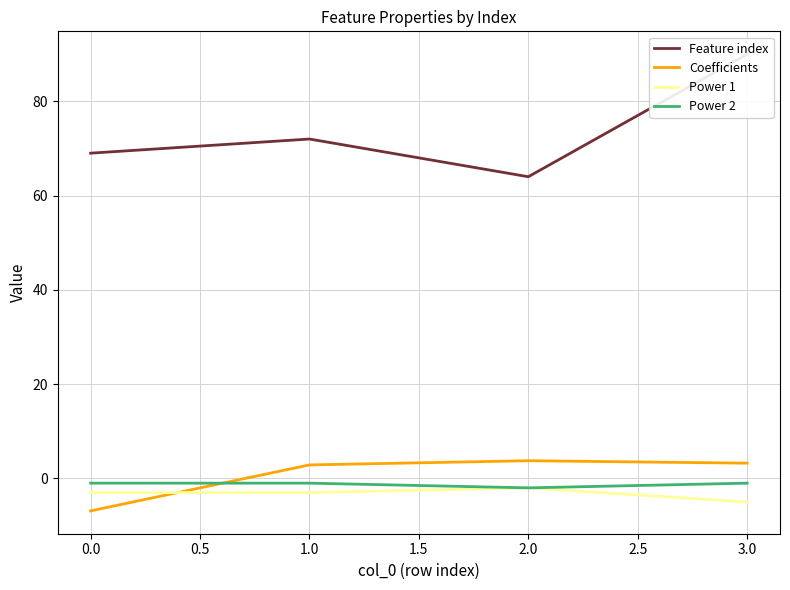

Rank the series by their maximum value, from highest to lowest.

Feature index, Coefficients, Power 2, Power 1